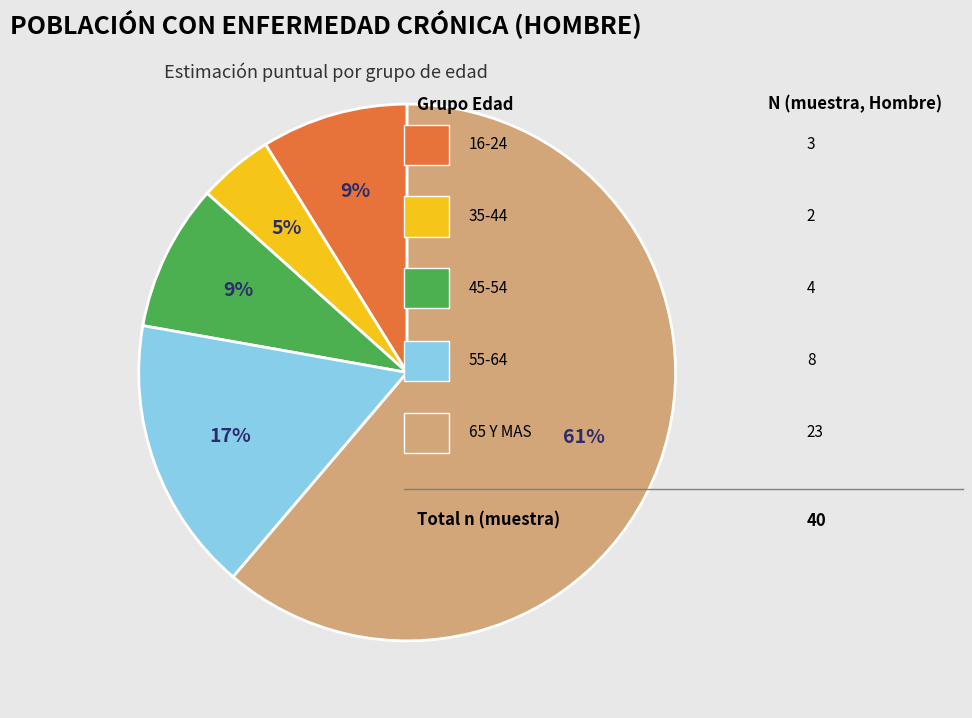

Is there any slice that represents more than half of the pie?

Yes